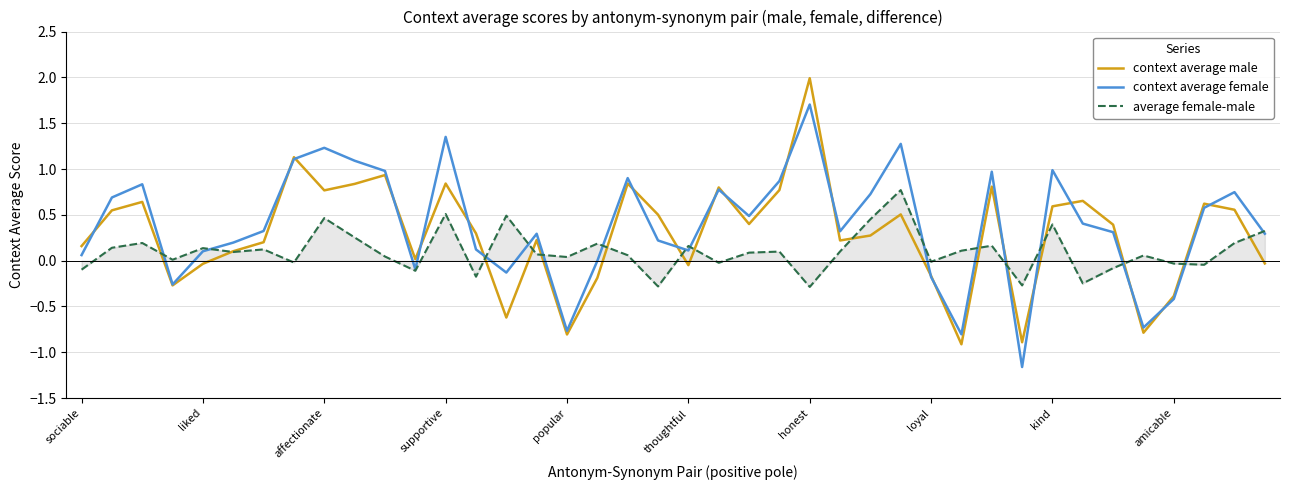

Which series has the largest range (max minus min)?

context average male